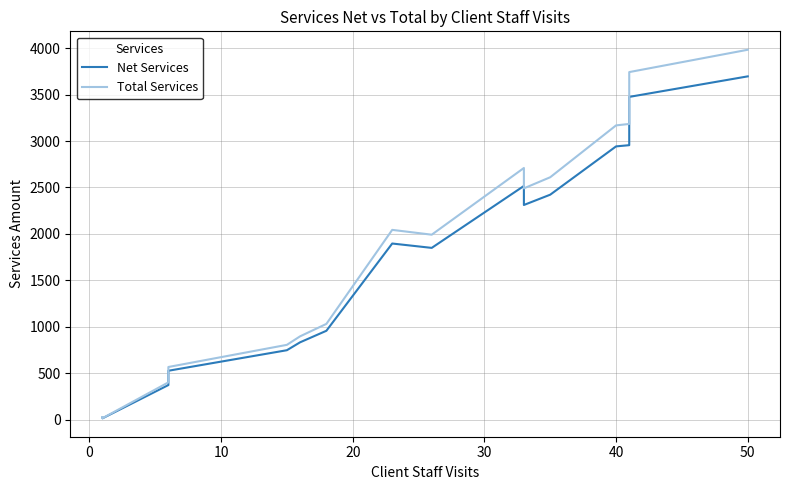

Rank the series by their maximum value, from highest to lowest.

Total Services, Net Services